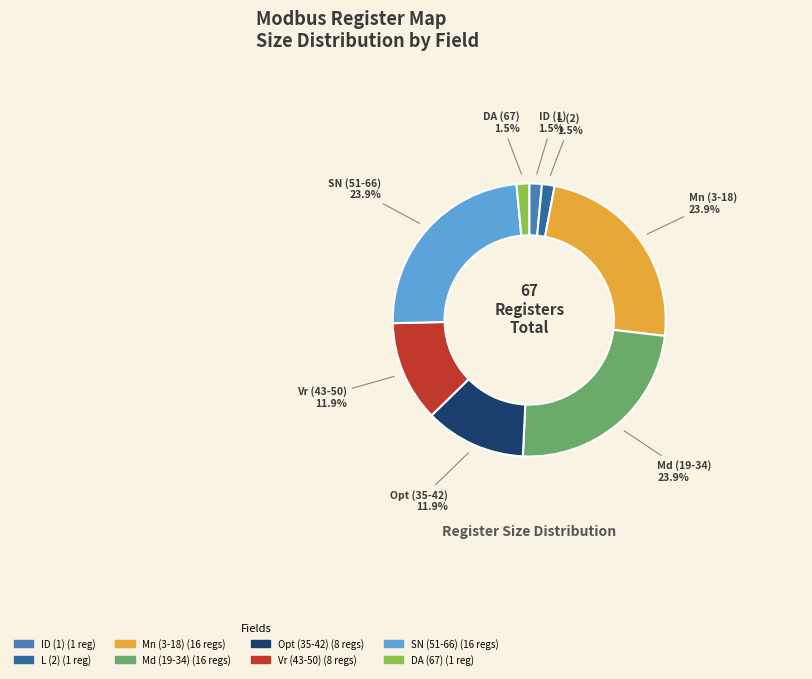

Combined, do Opt (35-42) and DA (67) account for over 50%?

No